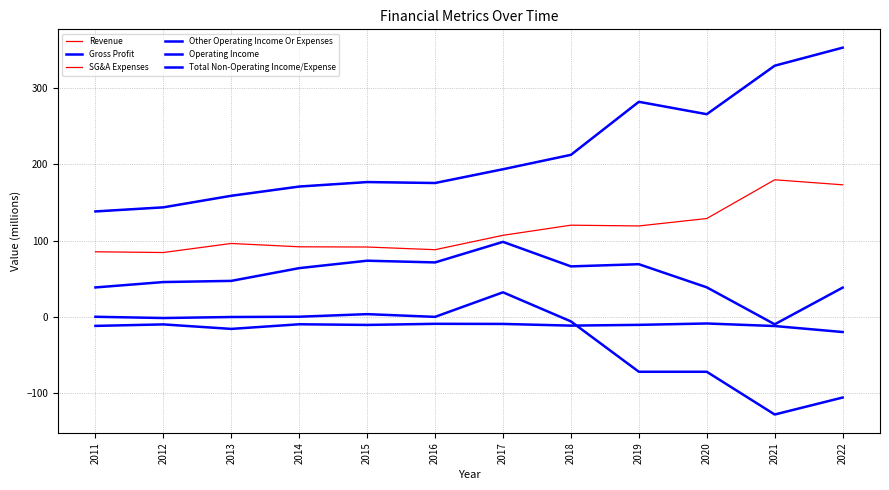

Does the chart display data point markers on the line(s)?

No